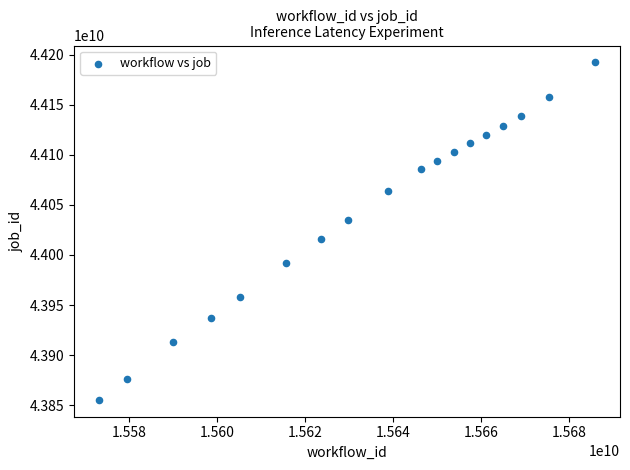

What is the range of X values (max minus min)?

112837305